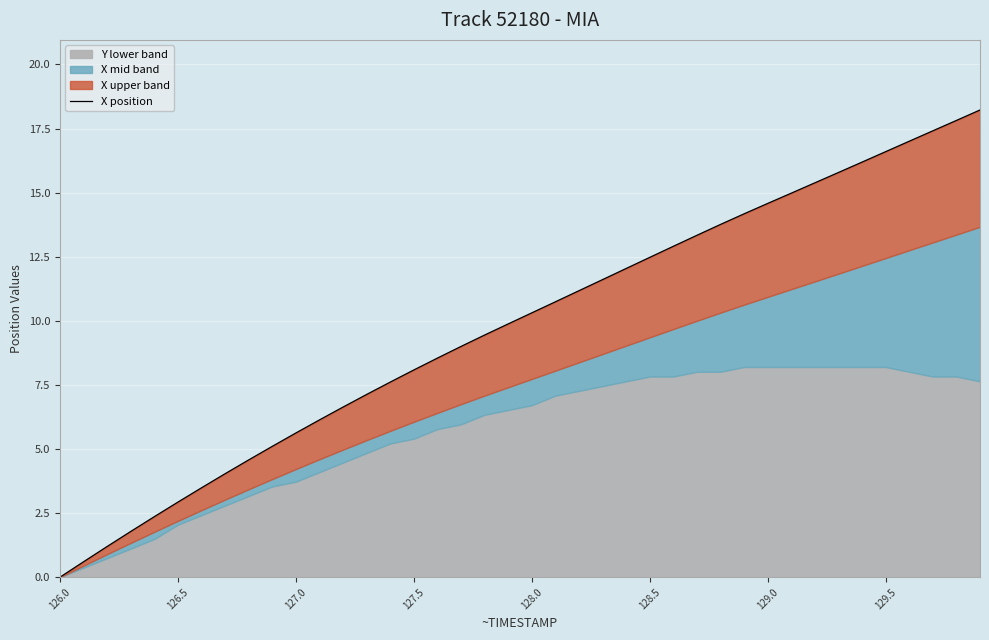

How many lines are shown in the chart?

1